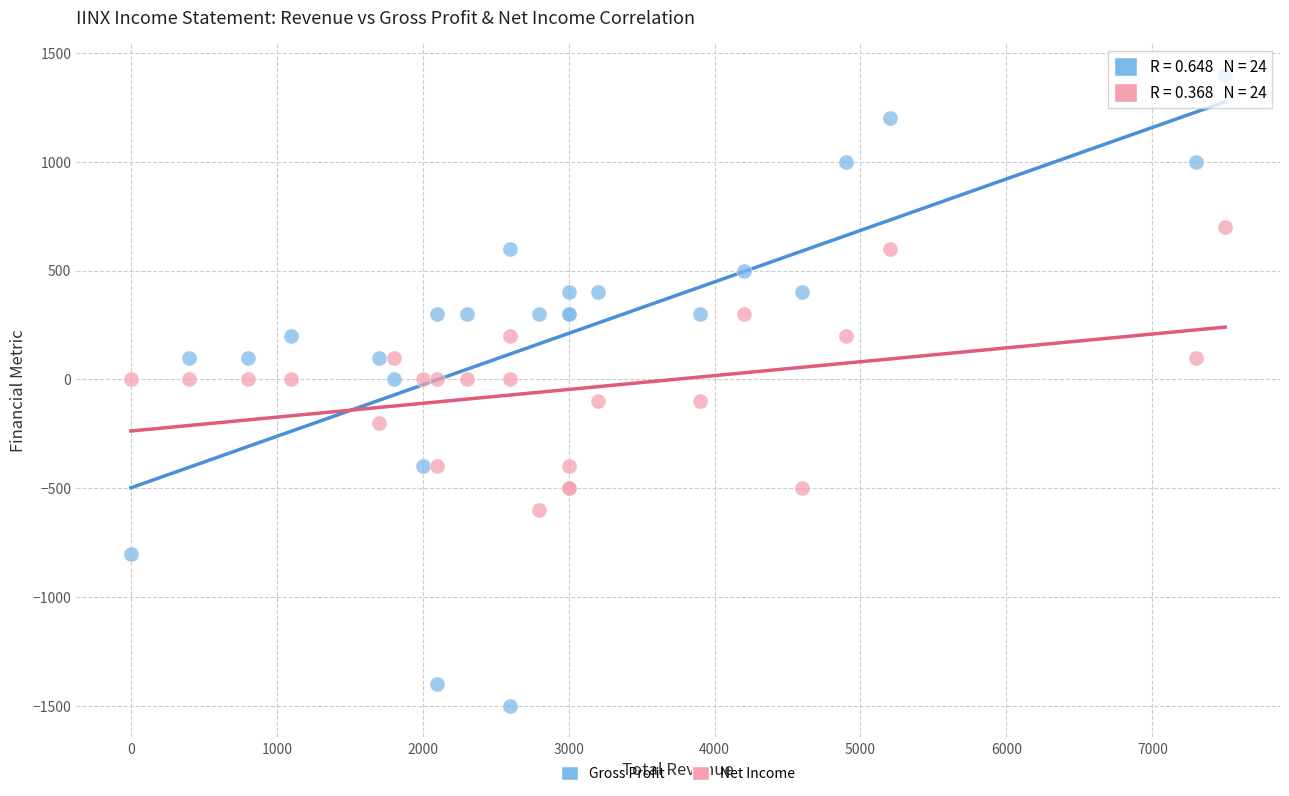

Which series contains the highest Y value?

Gross Profit